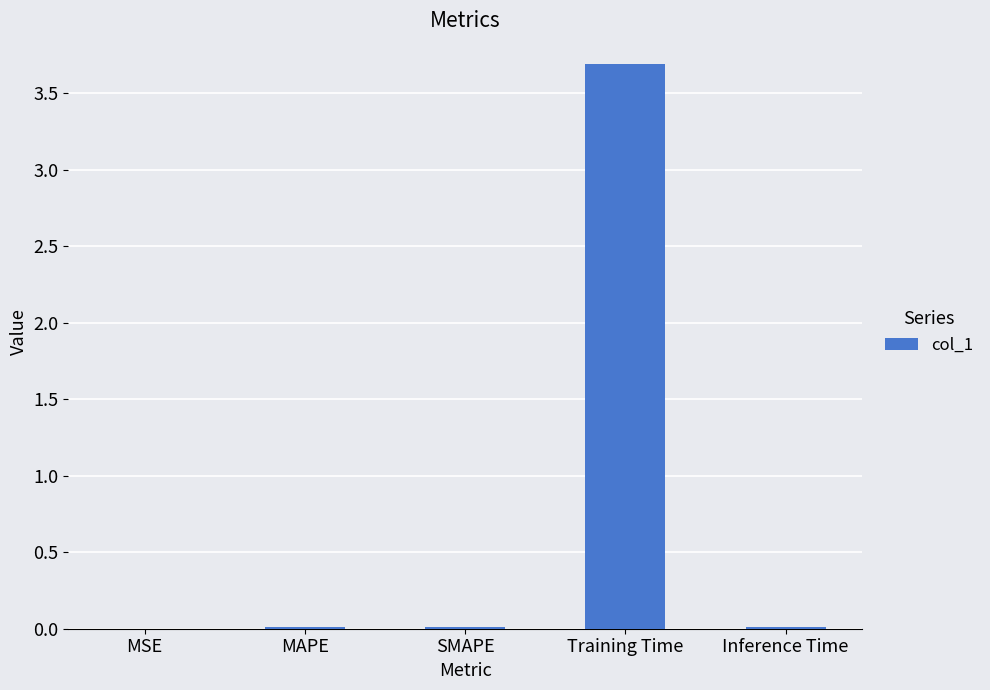

What is the maximum value shown in the chart?

3.7